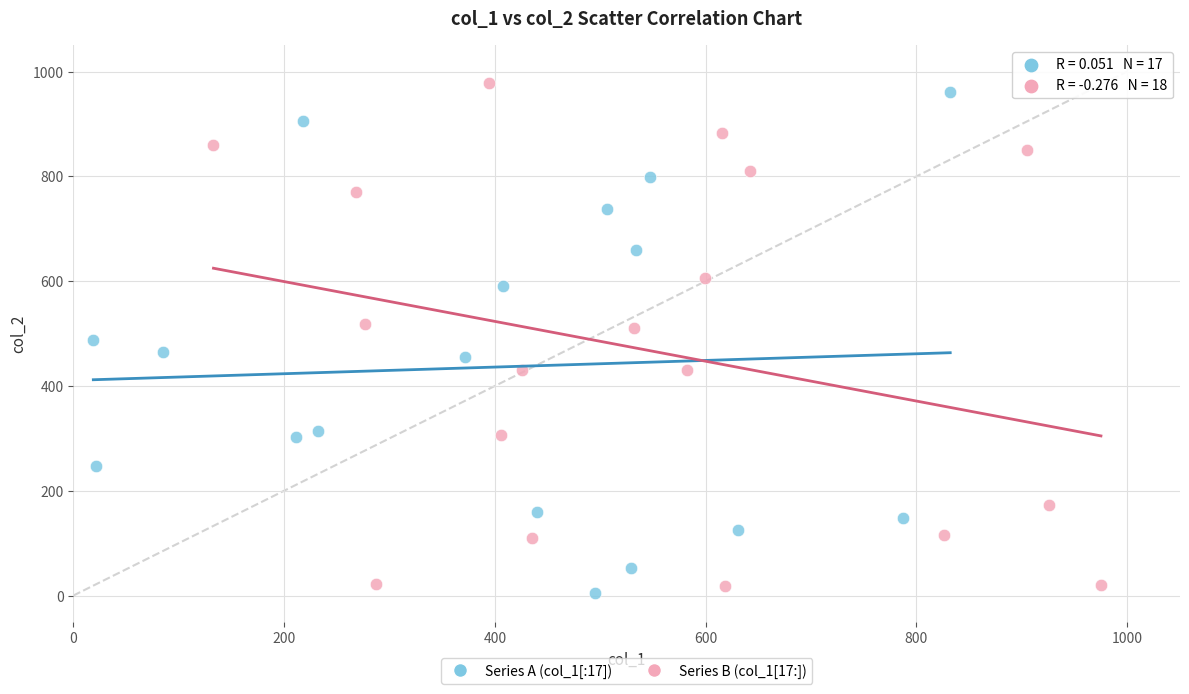

Which series reaches the minimum Y coordinate?

Series A (col_1[:17])